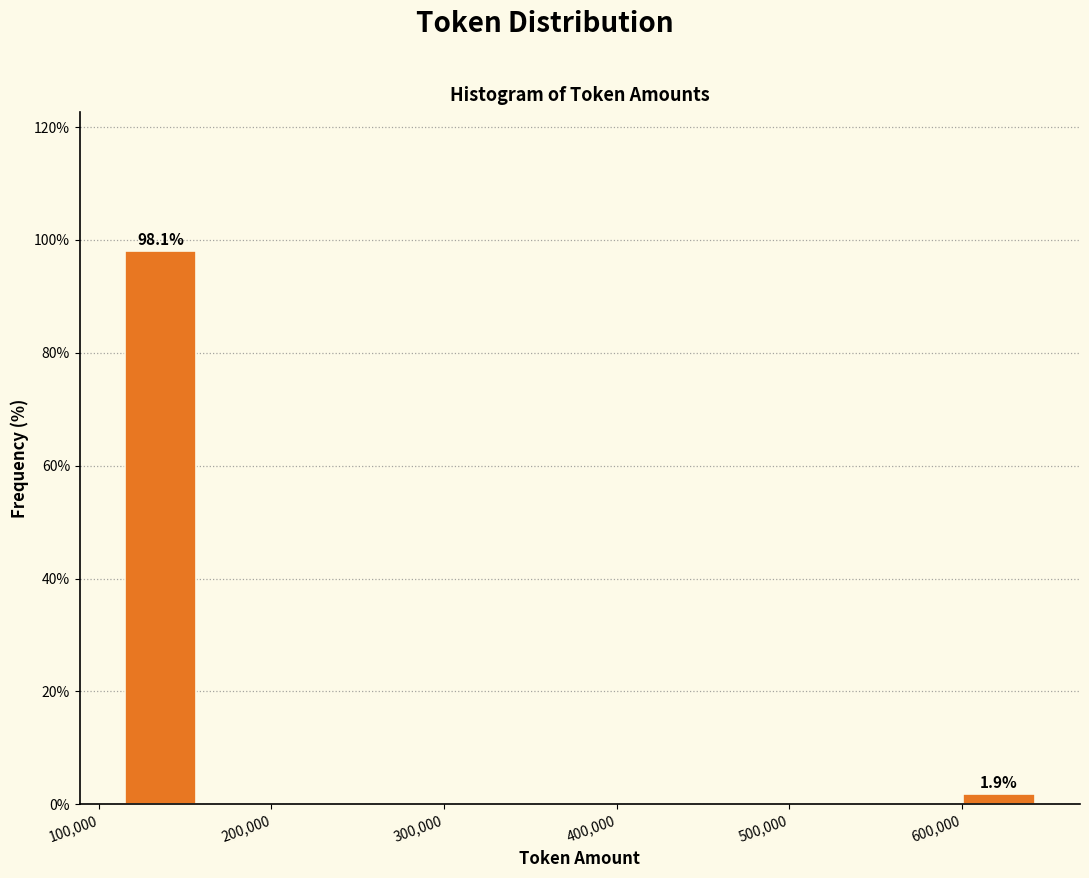

Over which range of the x-axis is the bar tallest?

110000 to 160000